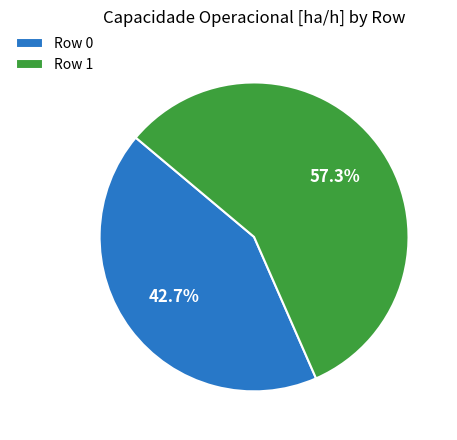

Between Row 1 and Row 0, which is larger?

Row 1